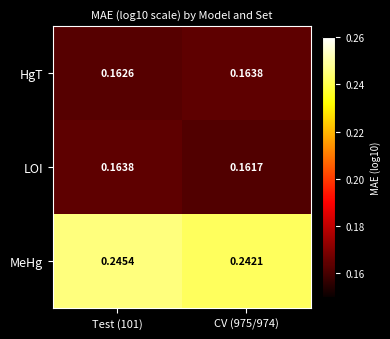

Which series changed the most between Test (101) and CV (975/974)?

MeHg